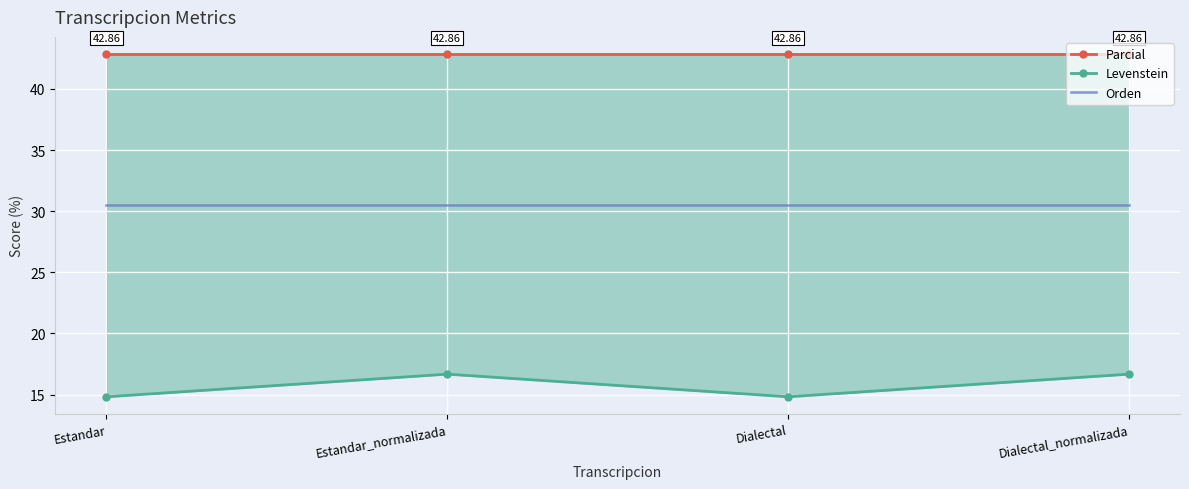

True or false: Levenstein has more than 1 interior local peaks.

False